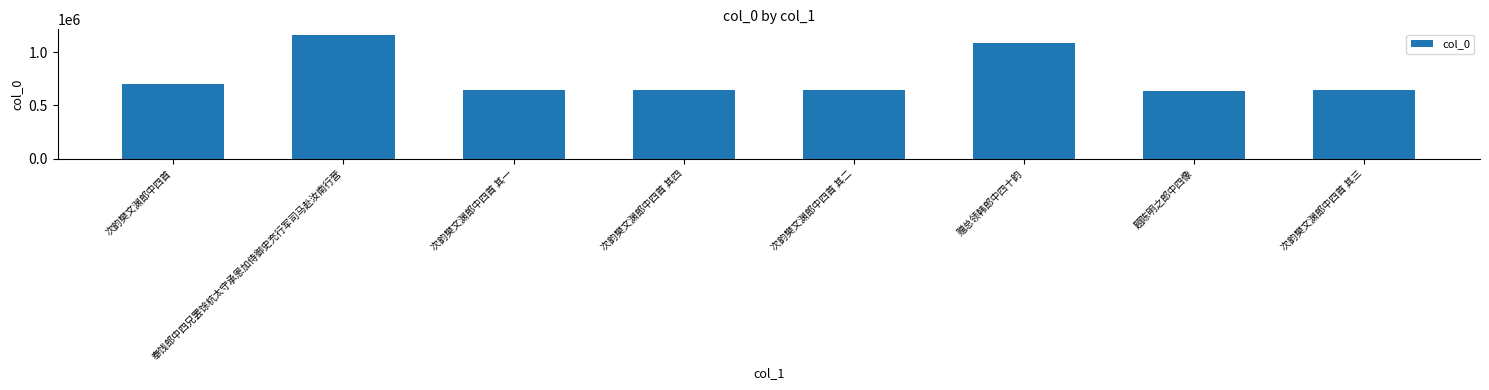

What is the sum of the values at 次韵樊文渊郎中四首 其四 and 次韵樊文渊郎中四首 其二?

1283226